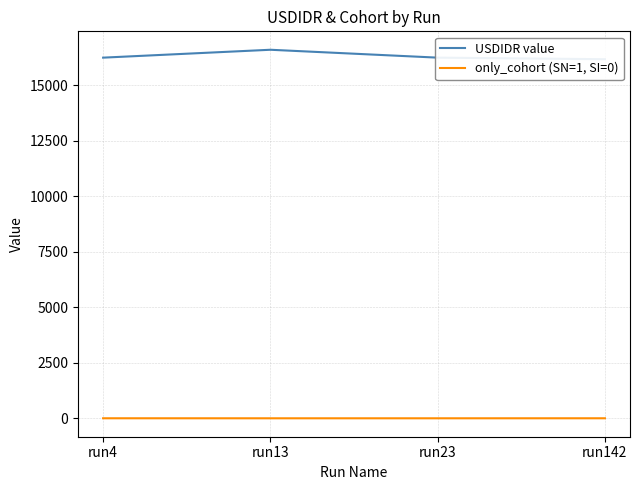

How many lines are shown in the chart?

2